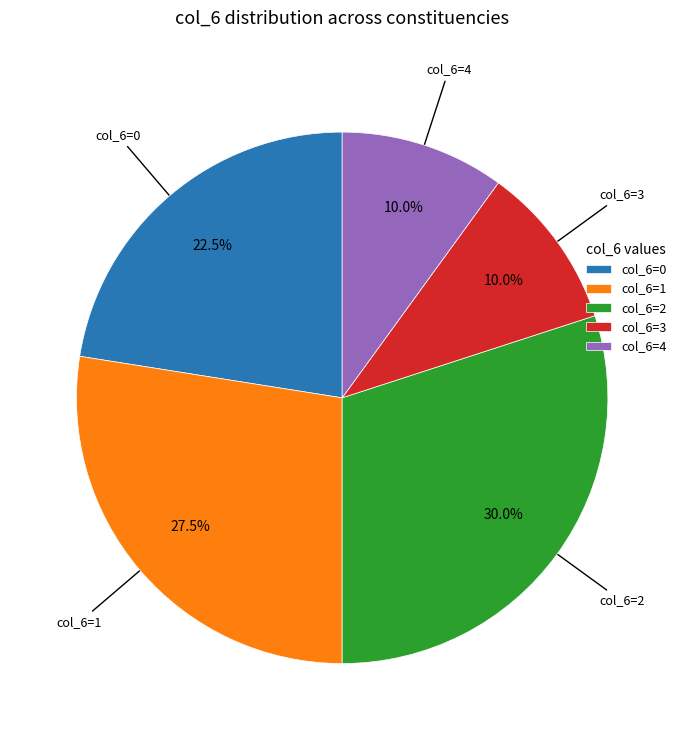

Is the sum of col_6=2 and col_6=1 greater than half?

Yes